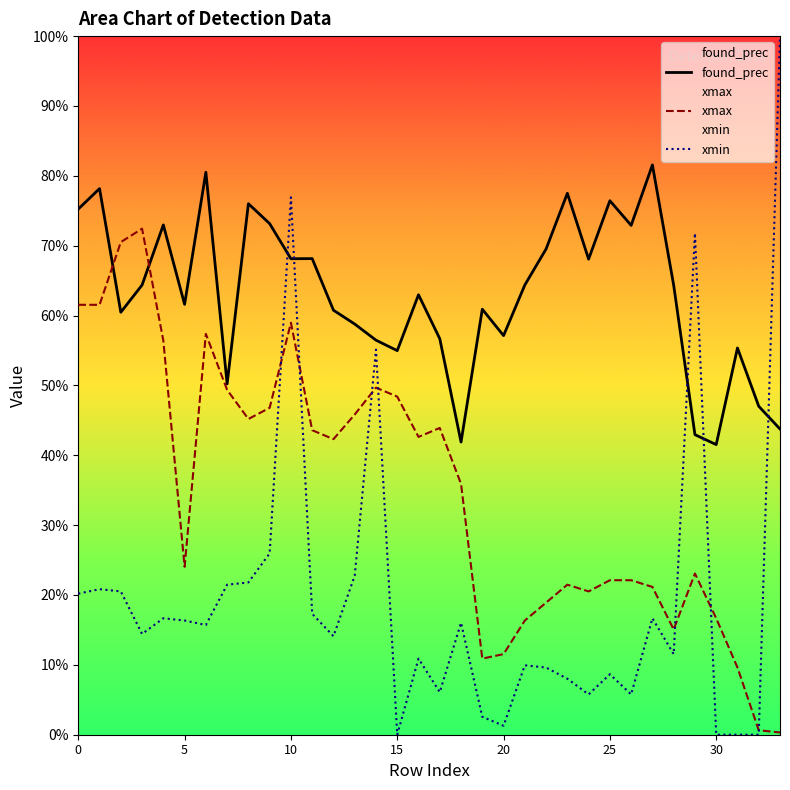

What are all the series names shown in the legend?

found_prec, xmax, xmin